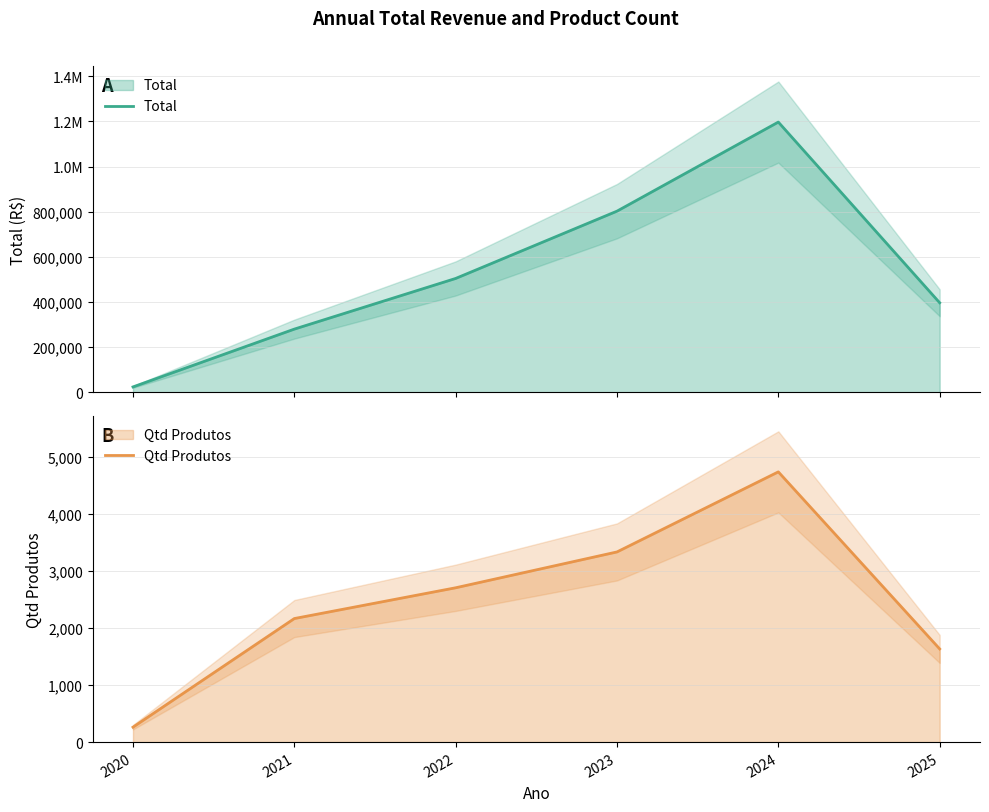

What is the sum of the Total values at 2024 and 2020?

1220928.9